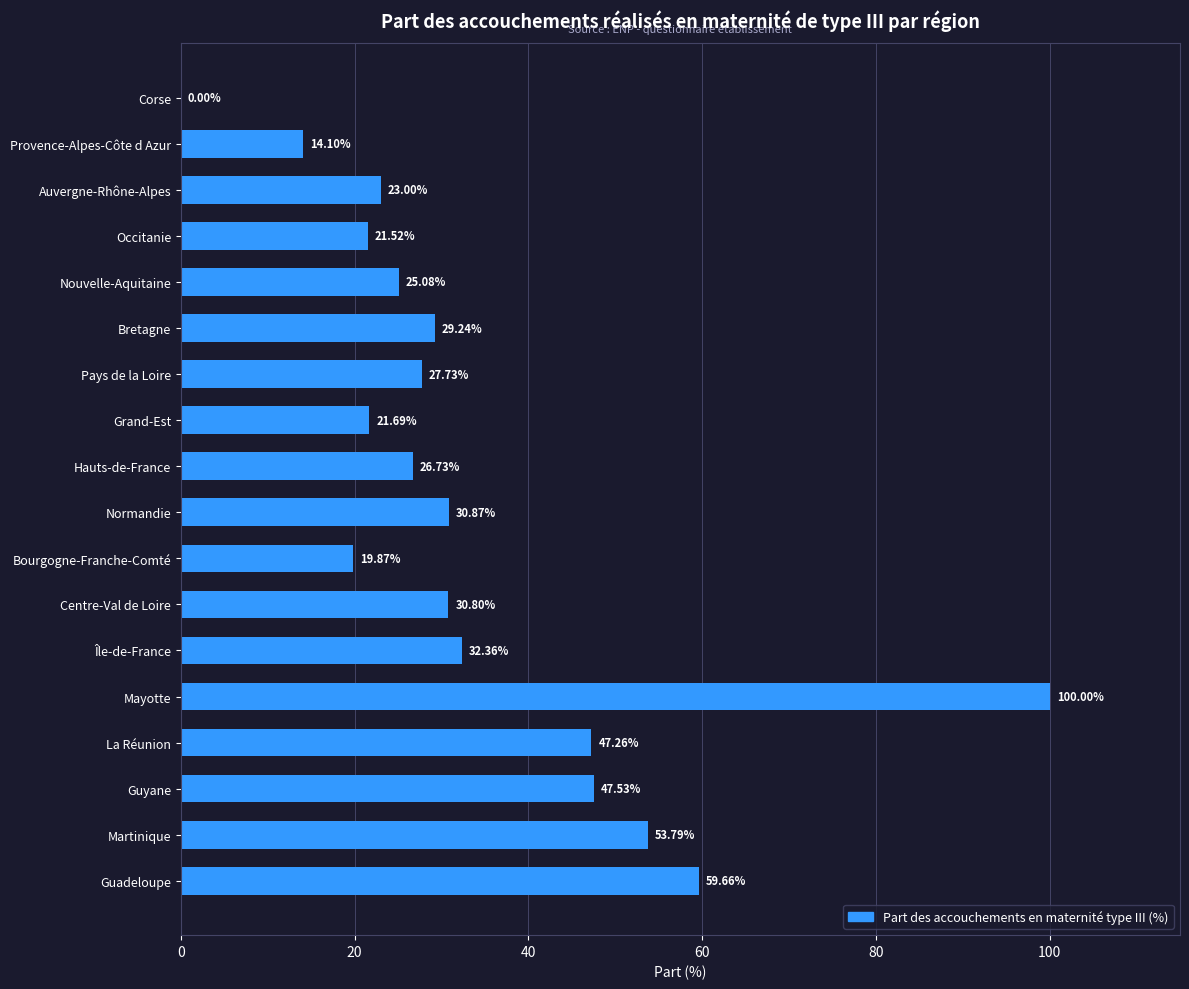

At which label is the value closest to 50?

Guyane